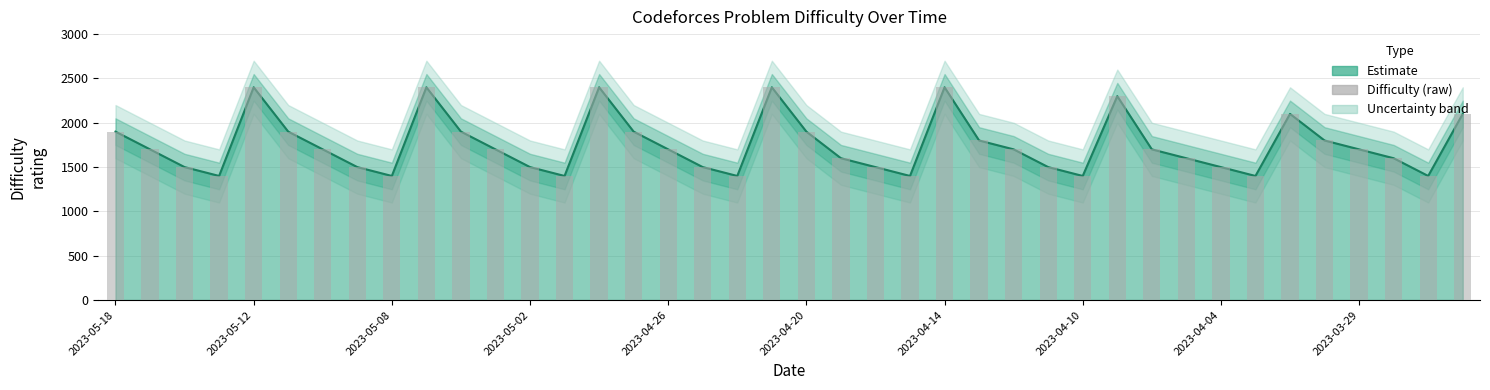

Reading right to left, transcribe all the data shown in this chart.

Estimate: 2100	1400	1600	1700	1800	2100	1400	1500	1600	1700	2300	1400	1500	1700	1800	2400	1400	1500	1600	1900	2400	1400	1500	1700	1900	2400	1400	1500	1700	1900	2400	1400	1500	1700	1900	2400	1400	1500	1700	1900
Difficulty (raw): 2100	1400	1600	1700	1800	2100	1400	1500	1600	1700	2300	1400	1500	1700	1800	2400	1400	1500	1600	1900	2400	1400	1500	1700	1900	2400	1400	1500	1700	1900	2400	1400	1500	1700	1900	2400	1400	1500	1700	1900